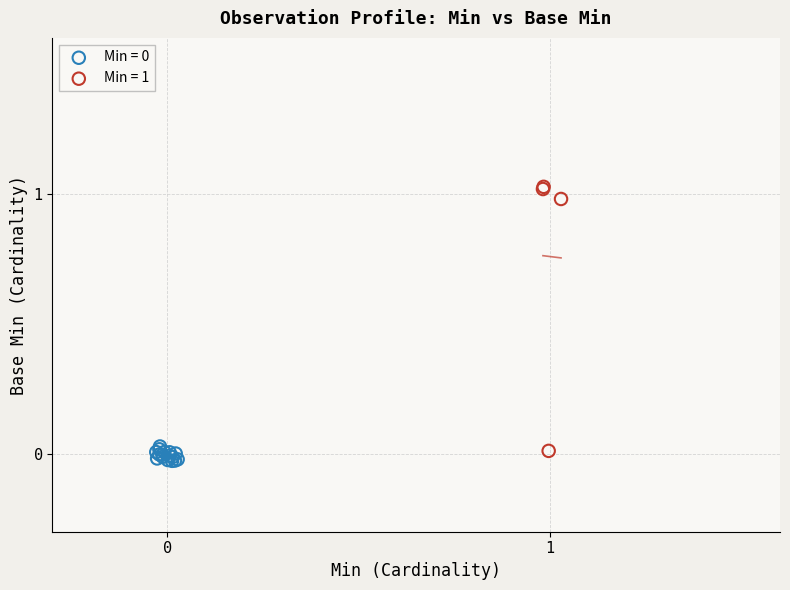

Which series has the widest spread of Y values?

Min = 1